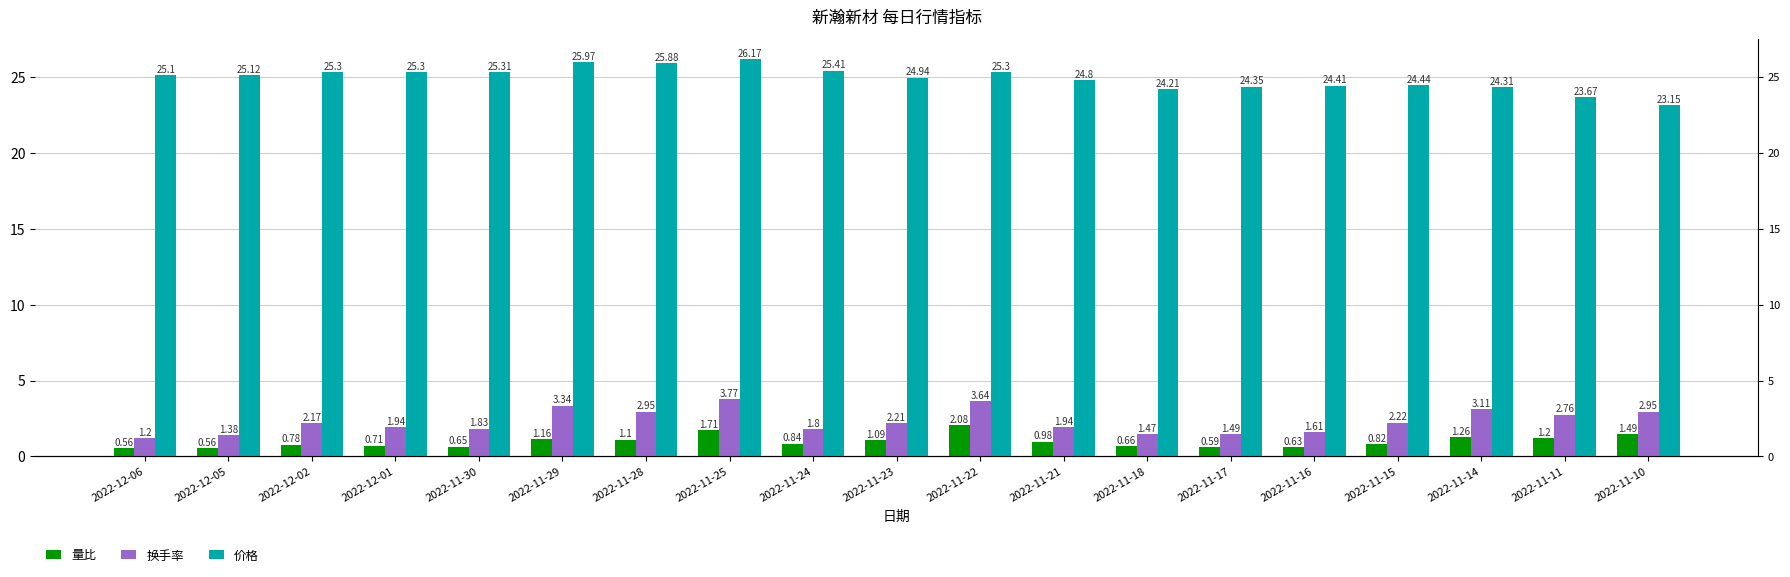

What is the difference between the maximum and minimum values in the 价格 series?

3.0